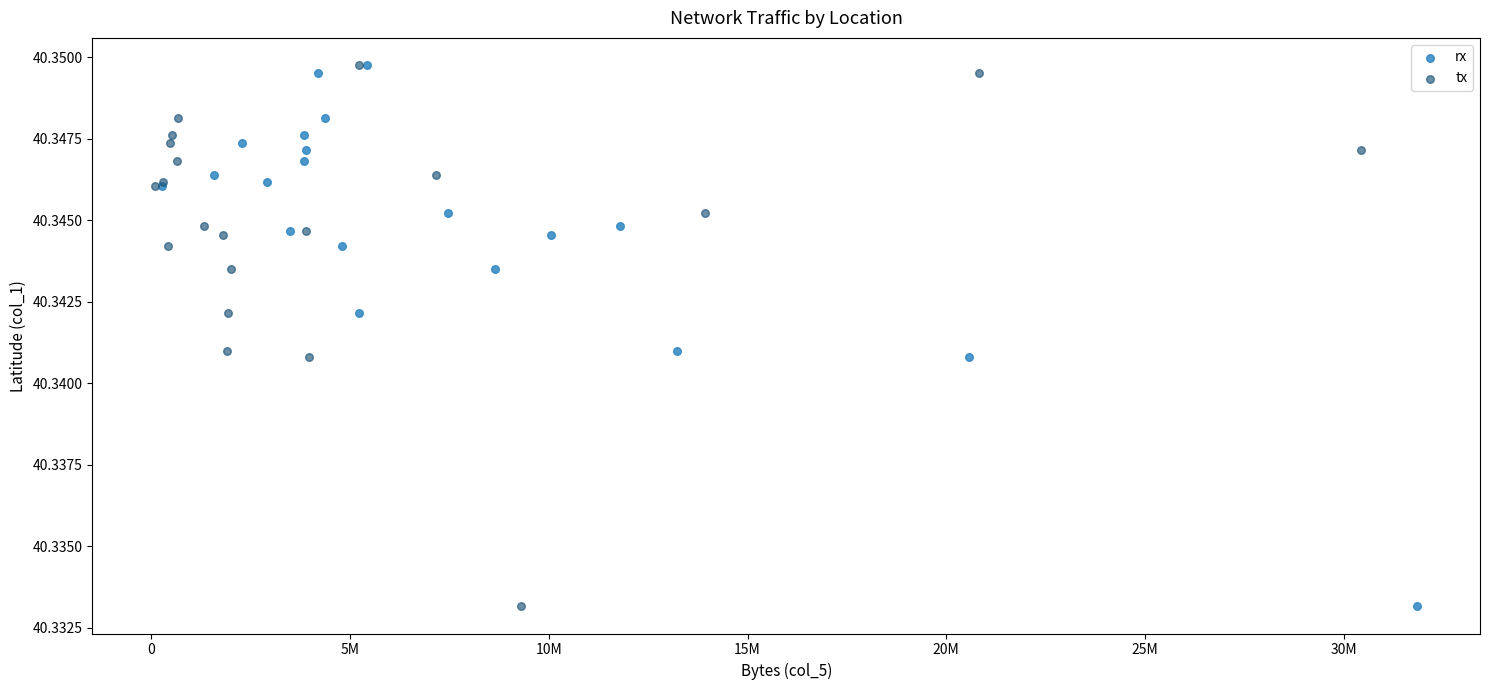

What are all the series names shown in the legend?

rx, tx